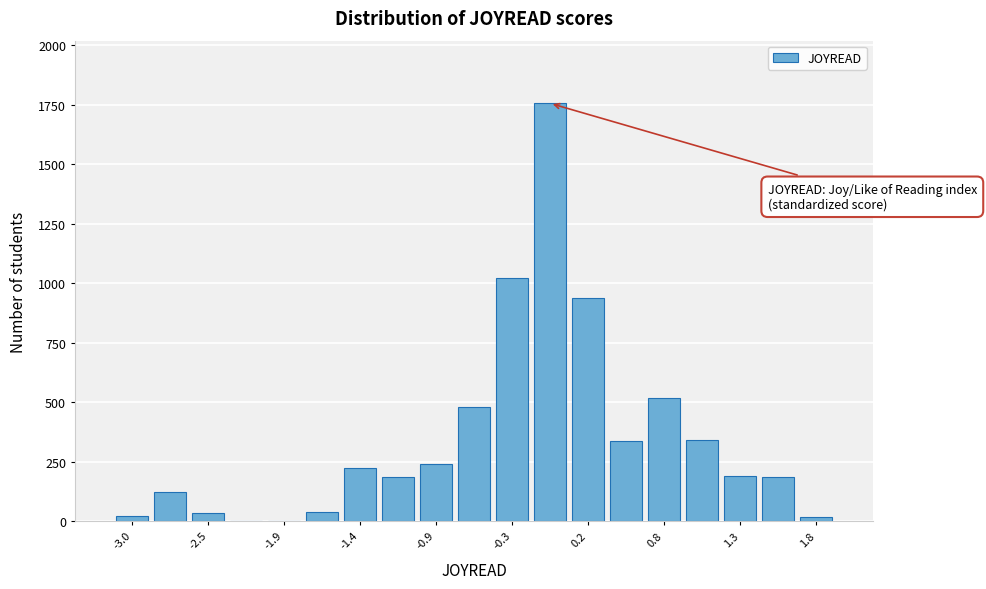

Read against the x-axis, roughly where is the centre of the tallest bar?

0.0